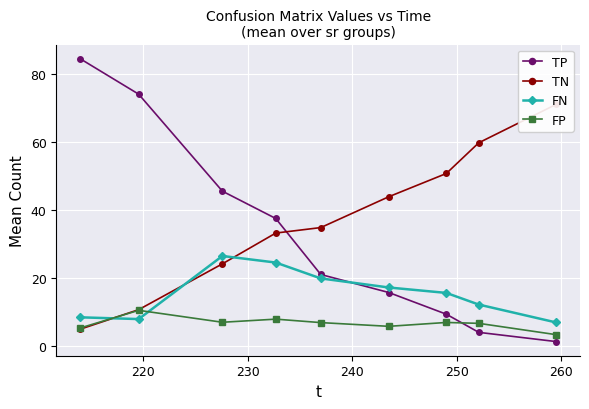

What is the difference between the maximum and minimum values in the FP series?

7.2